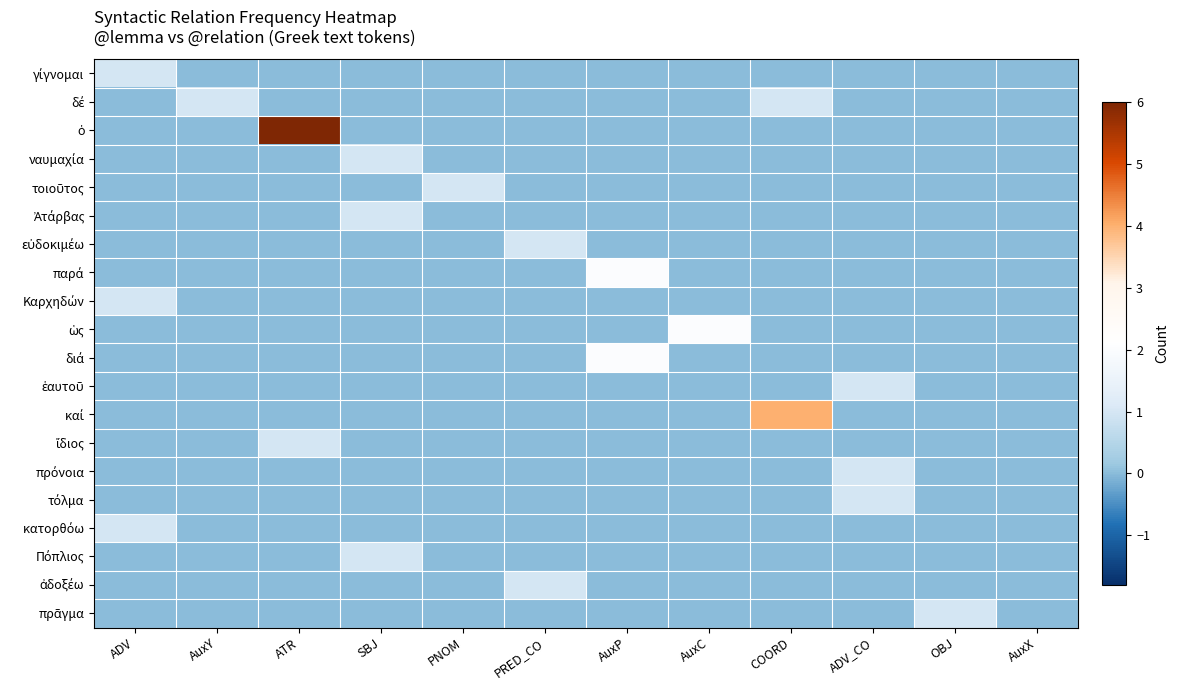

Which series has the largest total across all categories?

ὁ